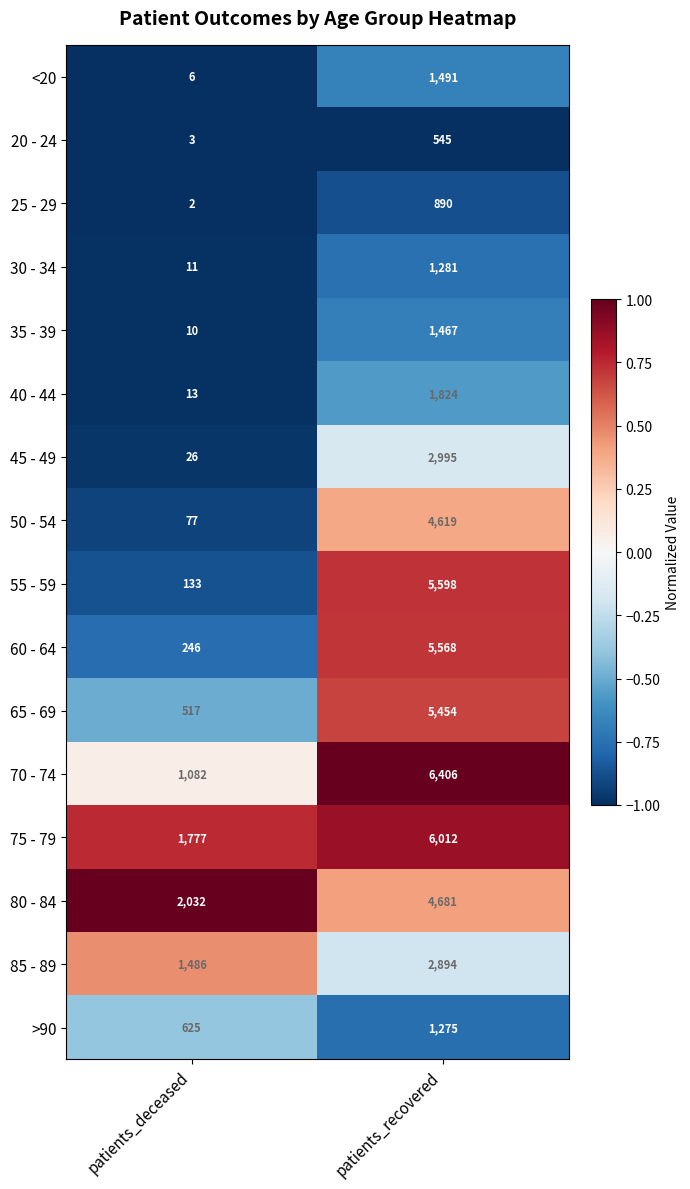

What value does the 80 - 84 series have at patients_deceased?

2032